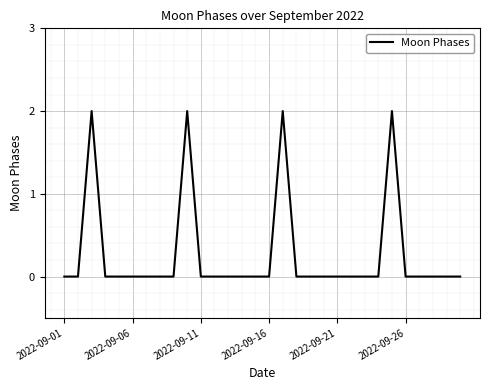

What is the difference between the second highest and second lowest values?

2